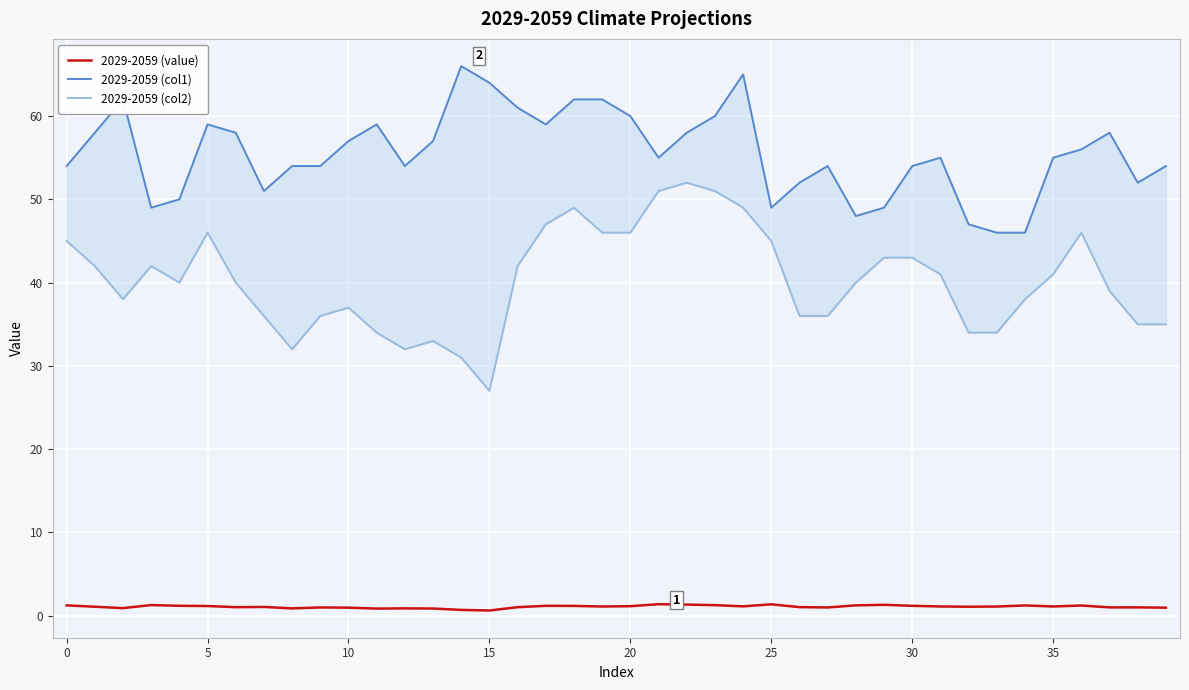

Is this an area chart (filled region under the line)?

No